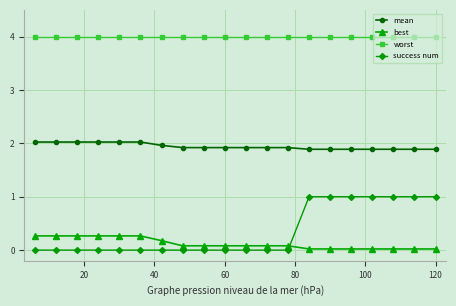

List the series in order of their peak value, highest first.

worst, mean, success num, best